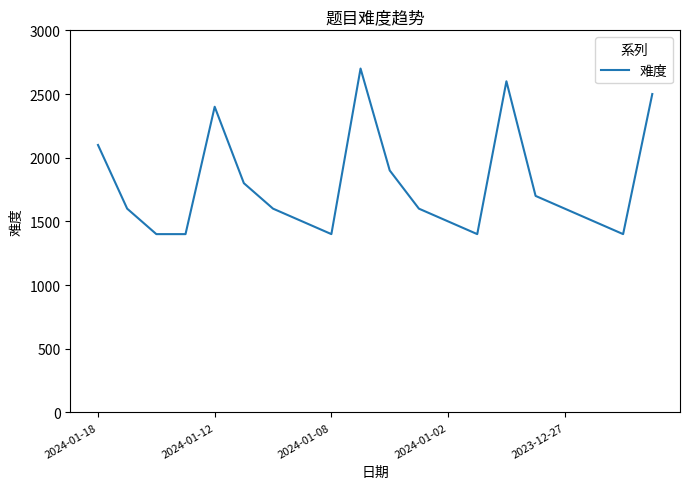

How many distinct data groups are displayed?

1